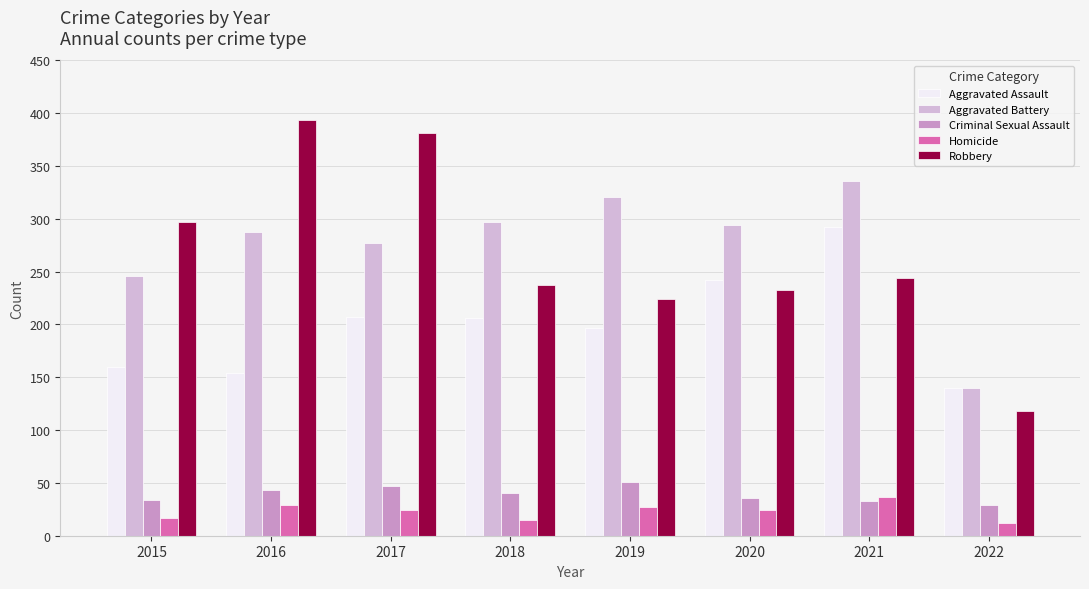

Rank the series by their maximum value, from highest to lowest.

Robbery, Aggravated Battery, Aggravated Assault, Criminal Sexual Assault, Homicide